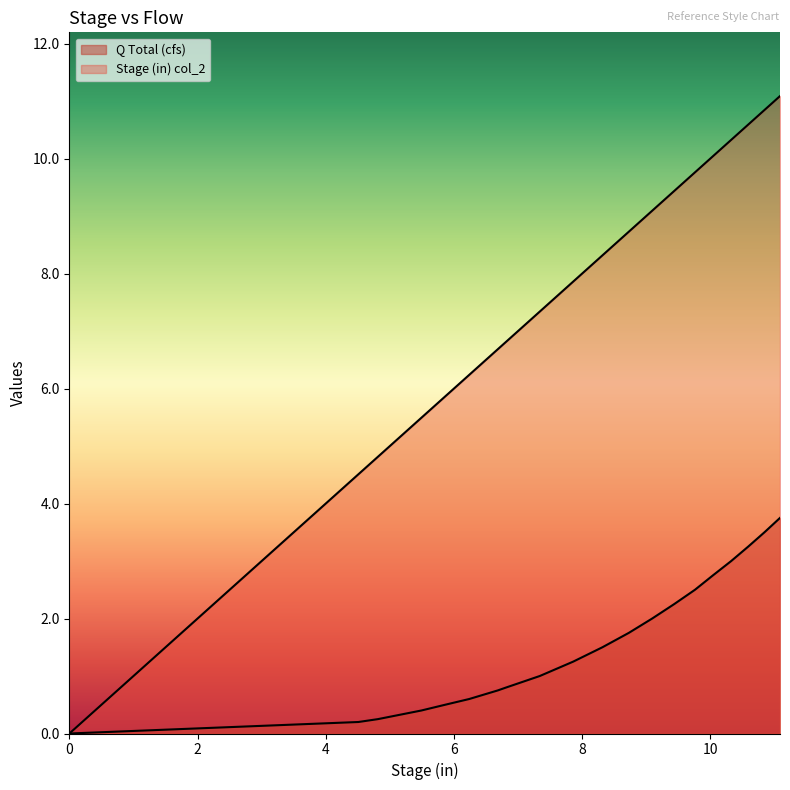

True or false: Q Total (cfs) and Stage (in) col_2 intersect in this chart.

False